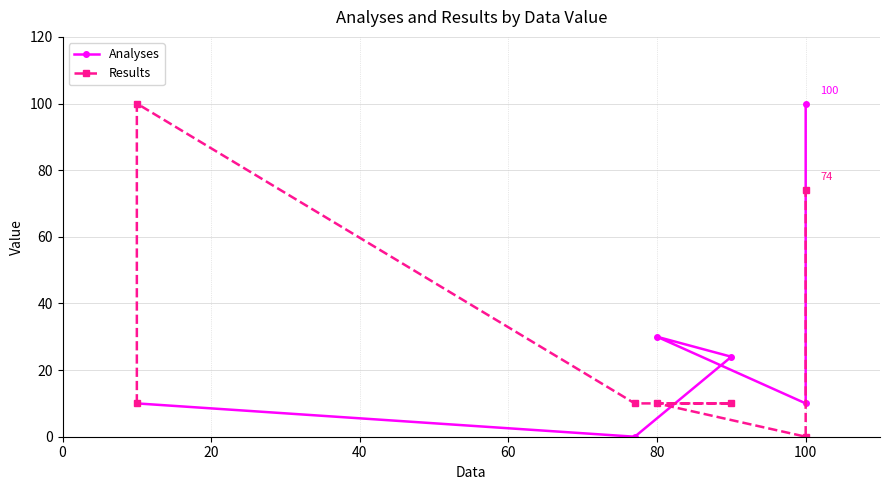

What is the sum of all Results values?

214